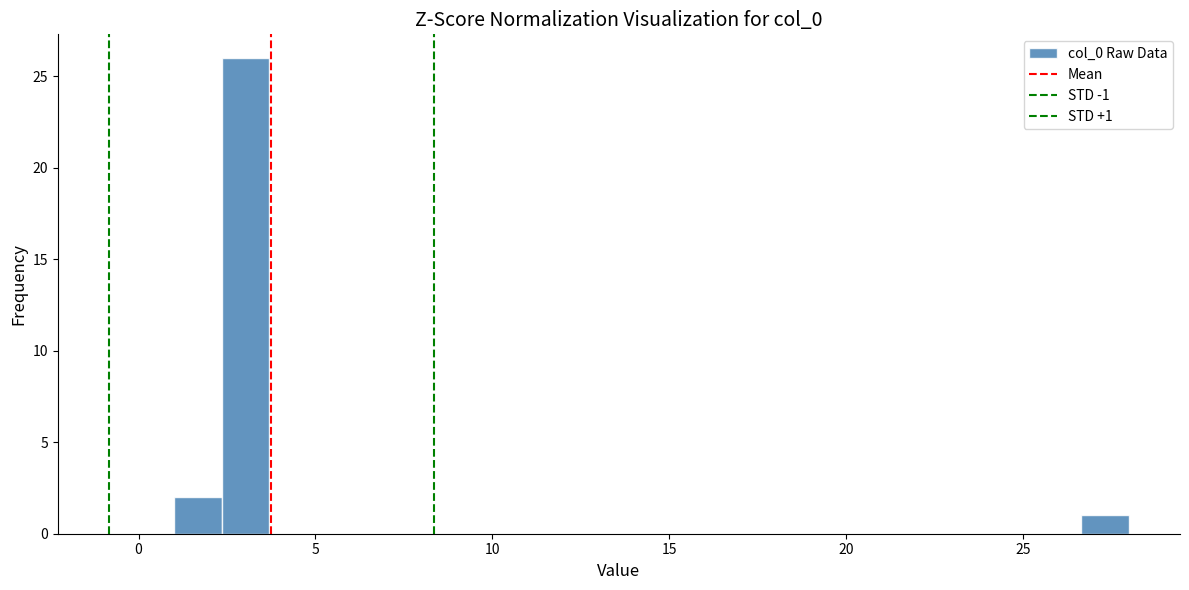

Around what value on the x-axis is the tallest bar? Give the approximate position of its centre, as read against the axis.

3.0